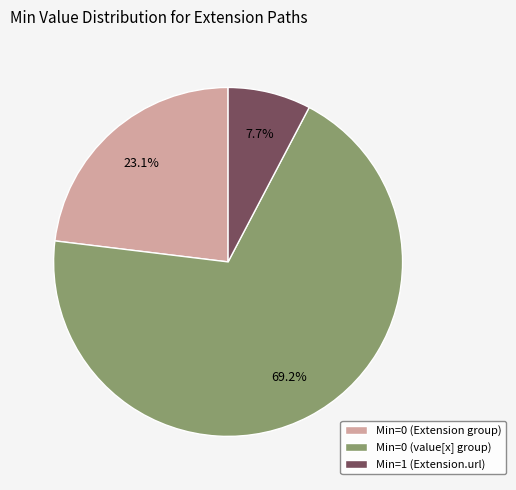

Do Min=0 (value[x] group) and Min=1 (Extension.url) together represent more than half of the pie?

Yes